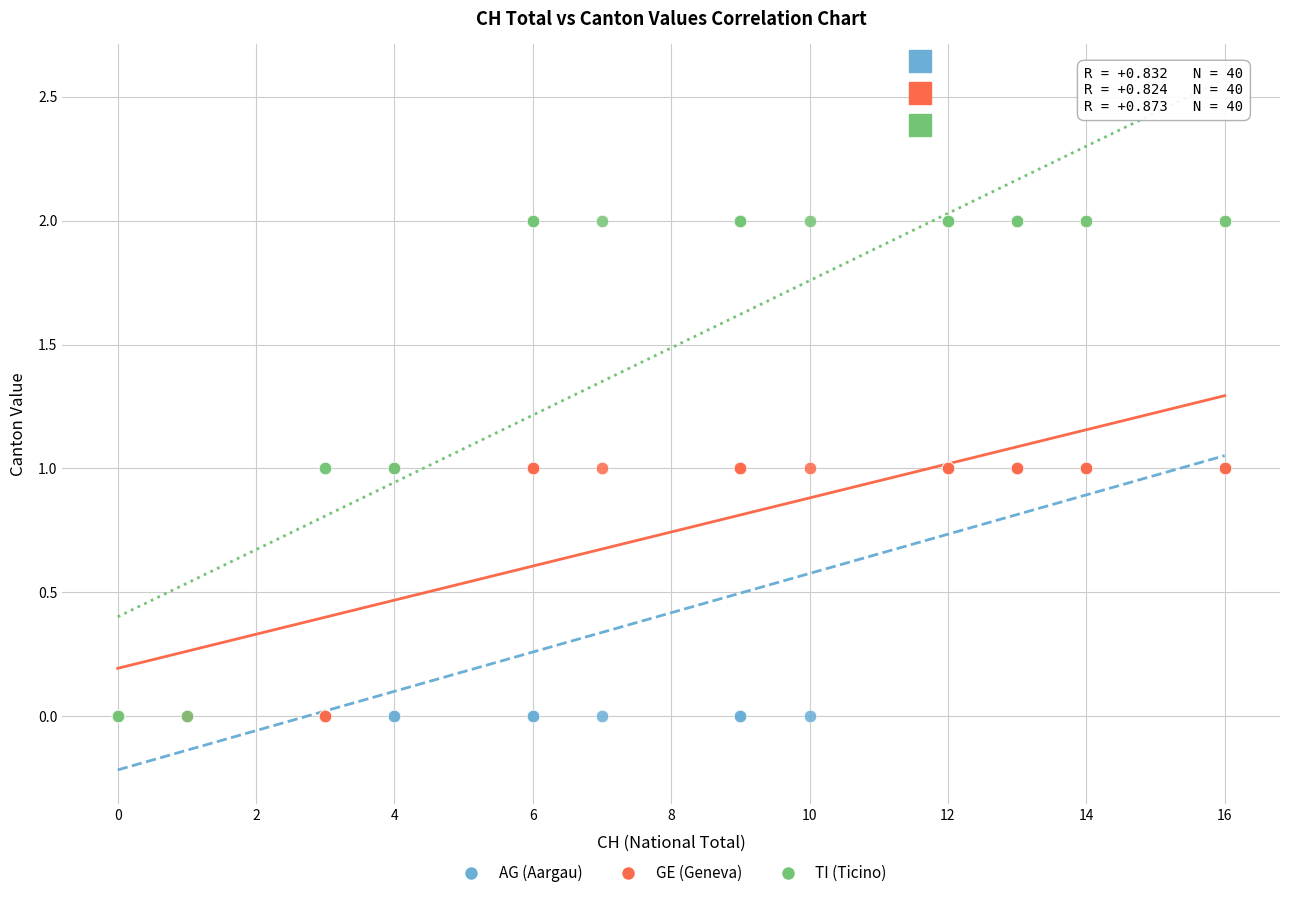

What are all the series names shown in the legend?

AG (Aargau), GE (Geneva), TI (Ticino)